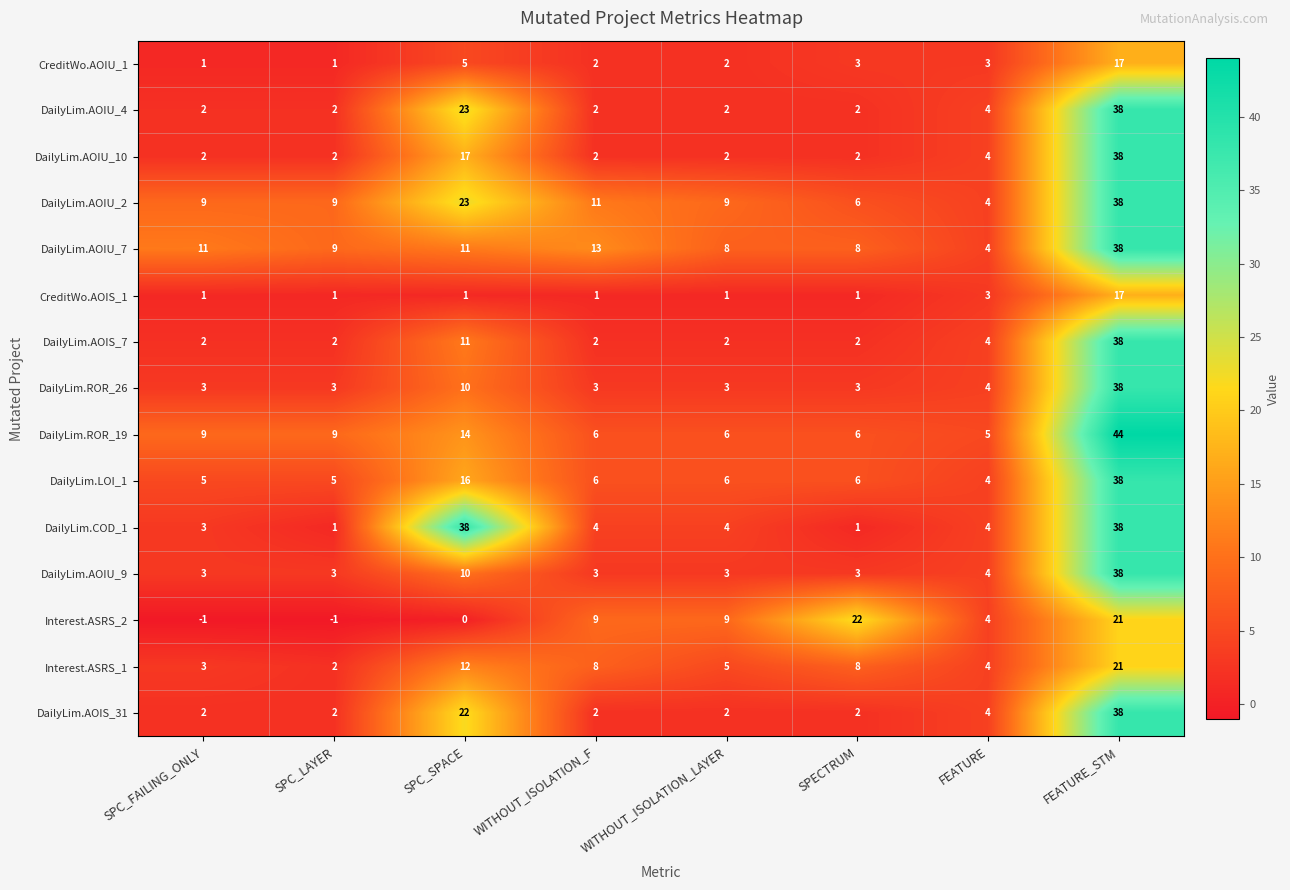

At which category is the sum across all series the highest?

FEATURE_STM